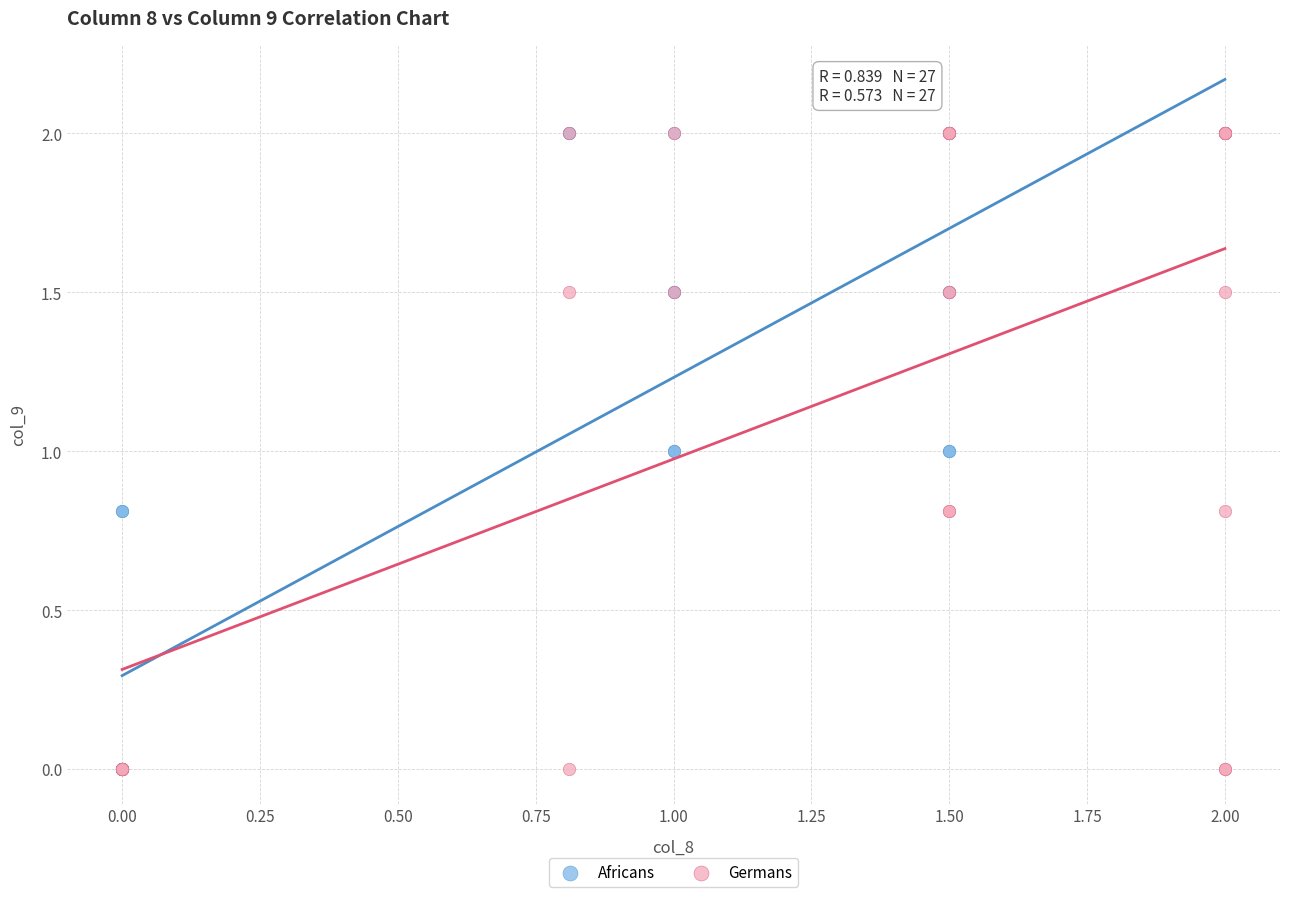

What are all the series names shown in the legend?

Africans, Germans